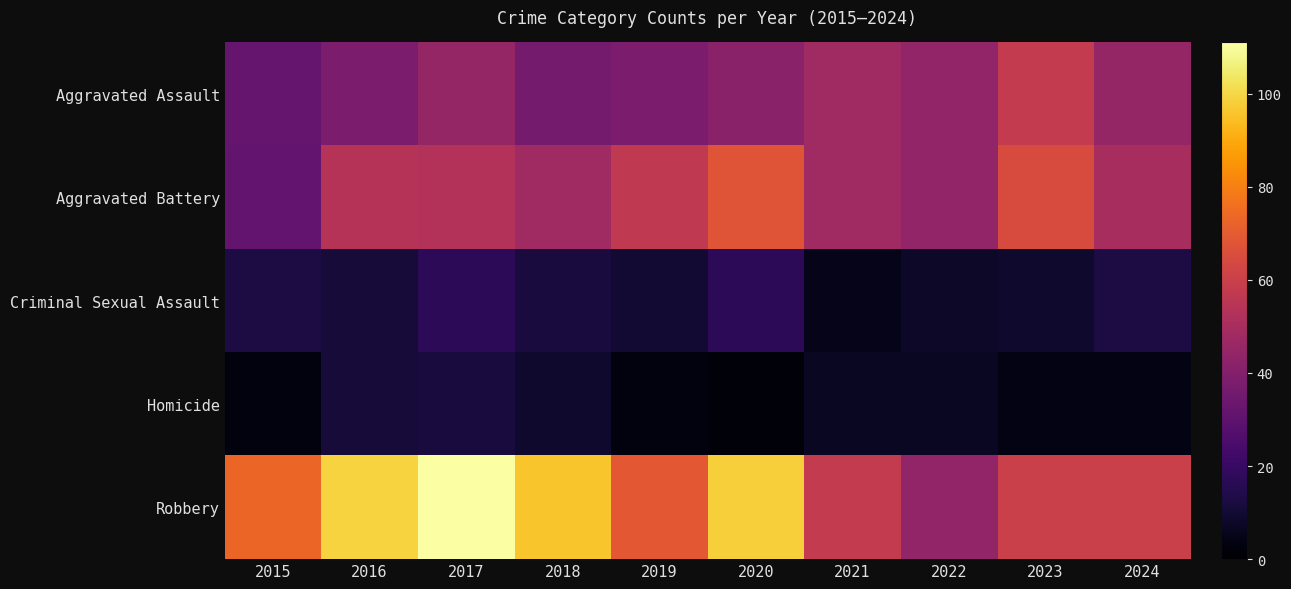

Reading right to left, what are all the values shown in this chart?

Aggravated Assault: 2024=45	2023=58	2022=44	2021=48	2020=42	2019=38	2018=36	2017=45	2016=38	2015=32
Aggravated Battery: 2024=50	2023=65	2022=44	2021=48	2020=68	2019=57	2018=48	2017=53	2016=54	2015=31
Criminal Sexual Assault: 2024=13	2023=9	2022=8	2021=5	2020=17	2019=10	2018=12	2017=17	2016=11	2015=13
Homicide: 2024=4	2023=4	2022=7	2021=7	2020=2	2019=3	2018=9	2017=12	2016=11	2015=3
Robbery: 2024=60	2023=60	2022=44	2021=58	2020=98	2019=69	2018=96	2017=111	2016=99	2015=73